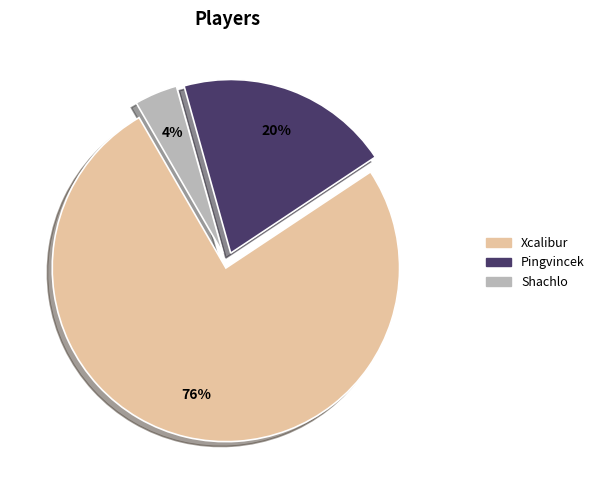

Does any single category account for the majority?

Yes